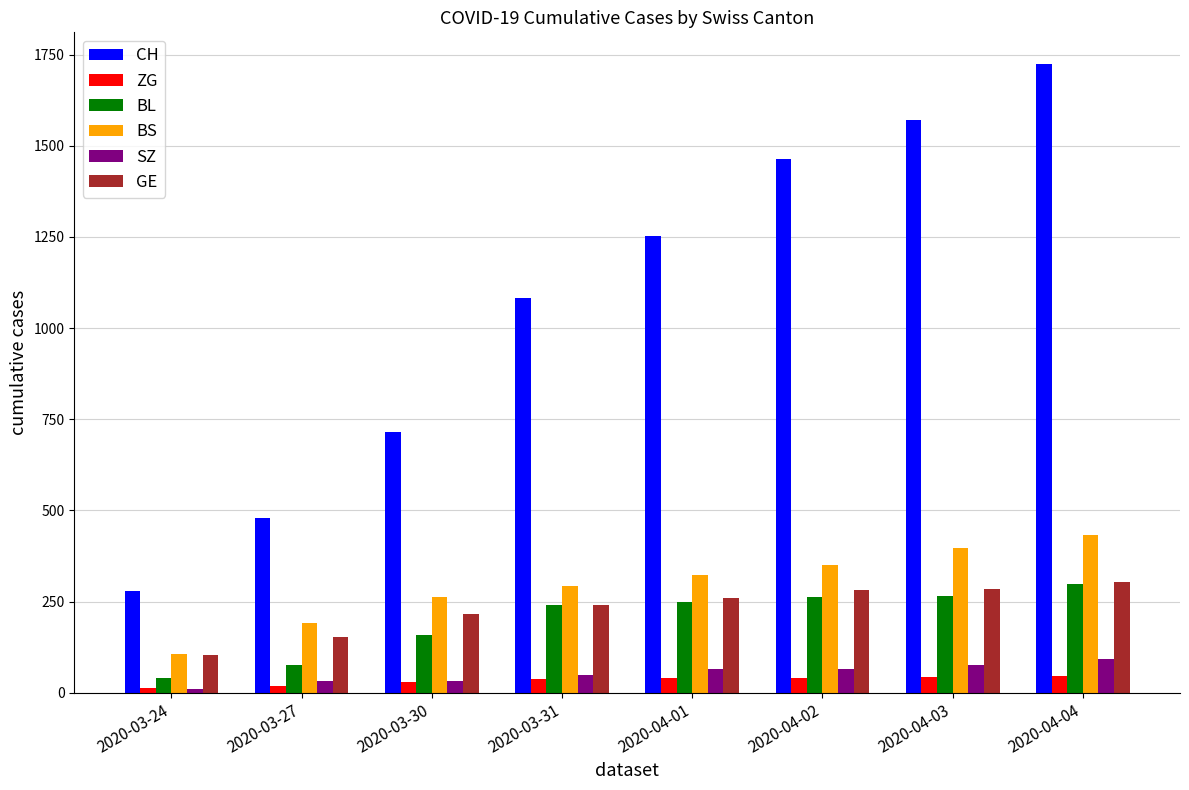

What is the minimum value for GE?

103